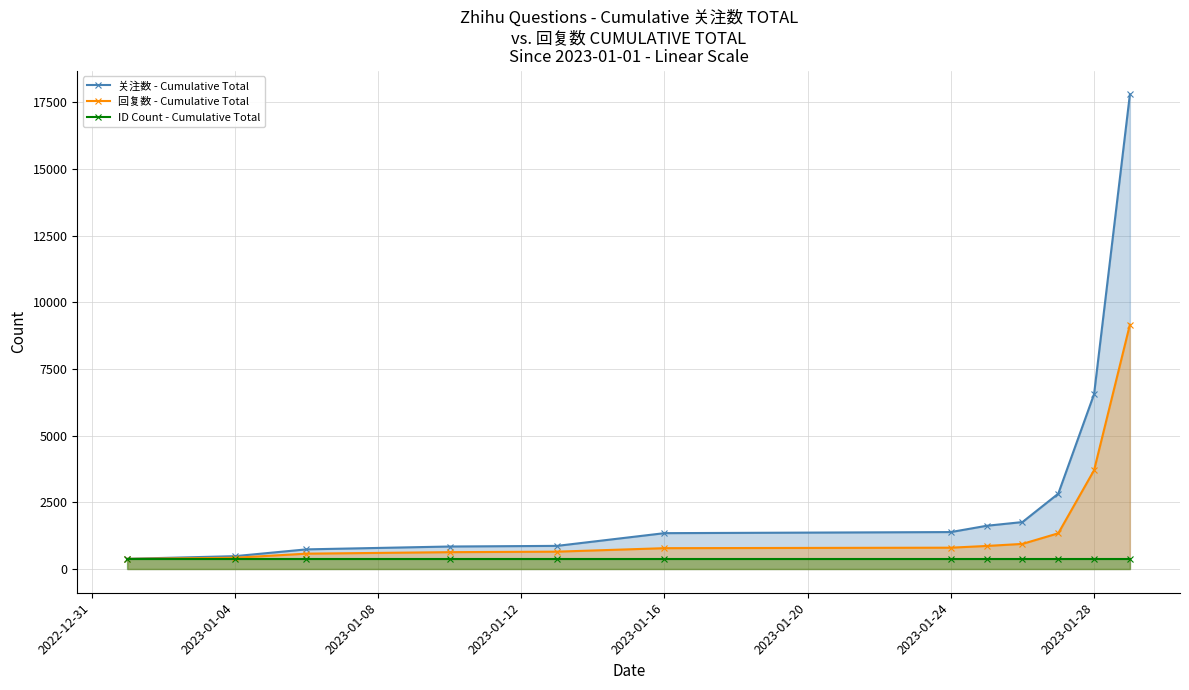

What is the average value of the ID Count - Cumulative Total series?

380